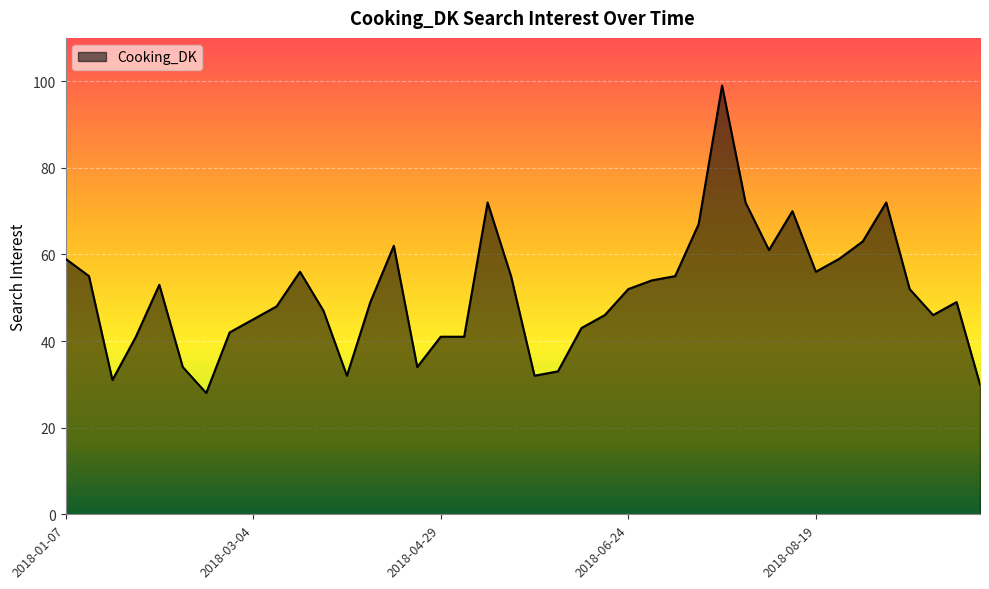

How many categories are shown in the chart?

40